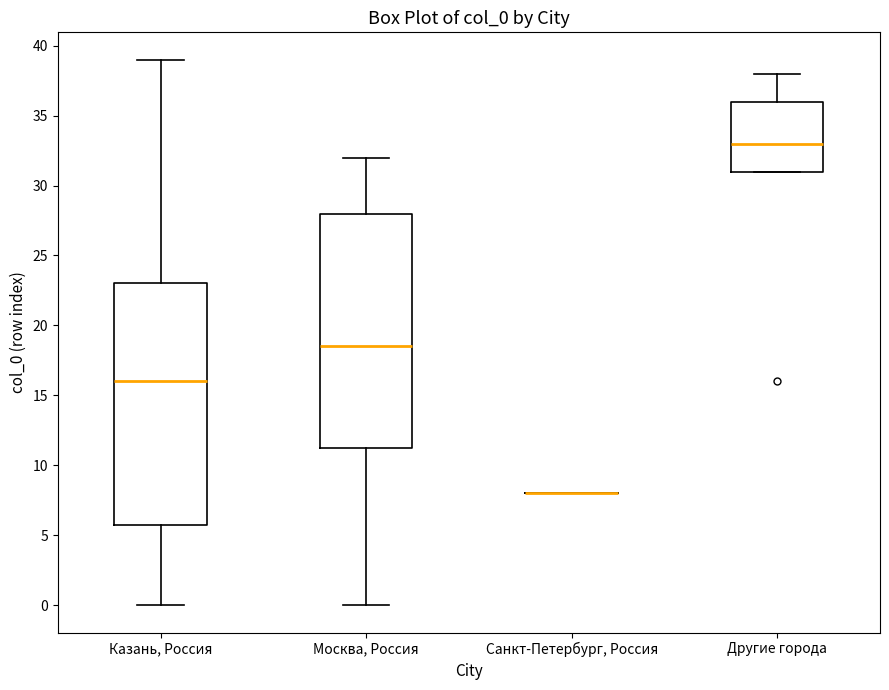

Which box is the tallest, from its lower edge to its upper edge?

Казань, Россия